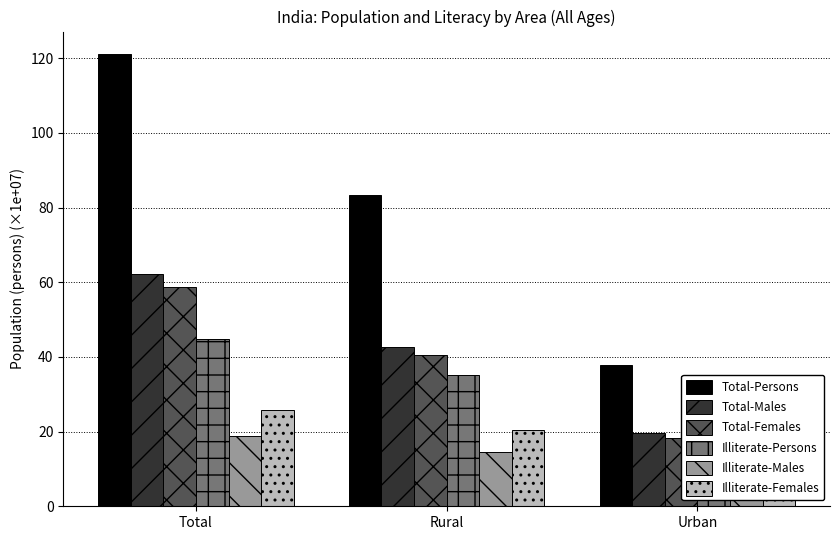

What are all the series names shown in the legend?

Total-Persons, Total-Males, Total-Females, Illiterate-Persons, Illiterate-Males, Illiterate-Females